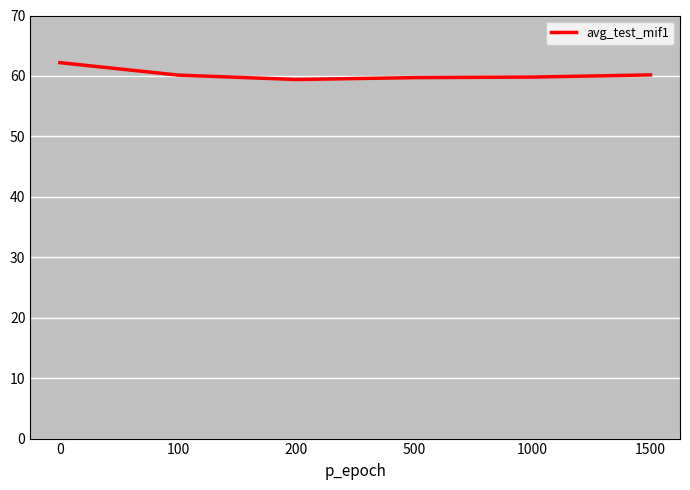

What is the difference between the maximum and minimum values?

2.8